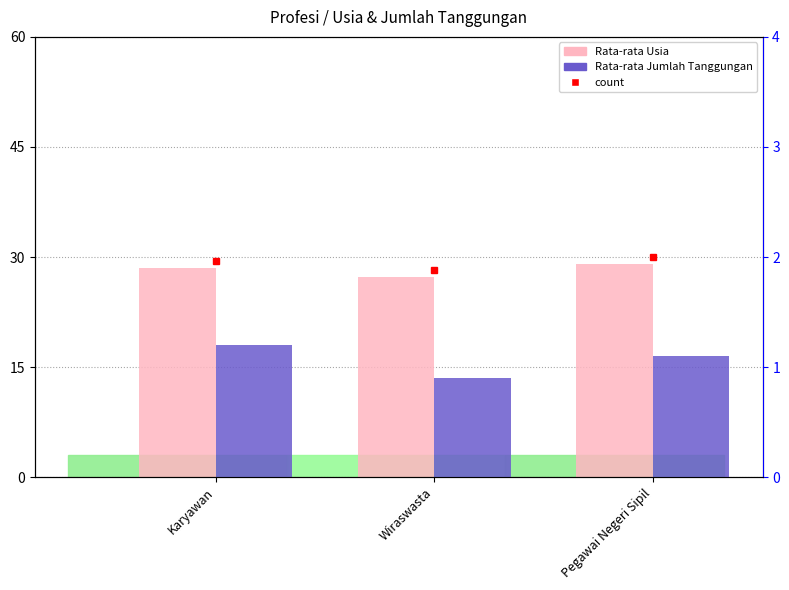

Rank the series by their maximum value, from highest to lowest.

Rata-rata Usia, Rata-rata Jumlah Tanggungan